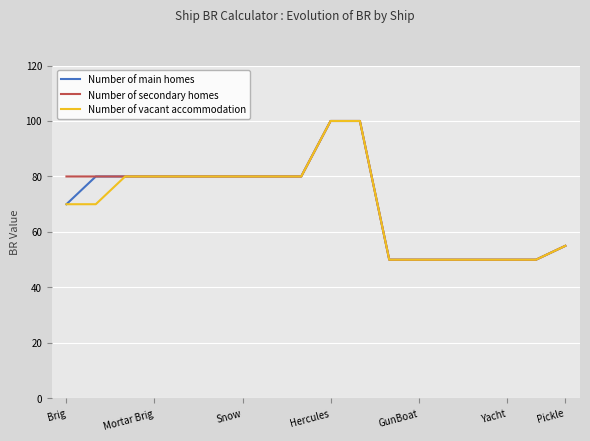

What is the lowest value of the Number of secondary homes series?

50